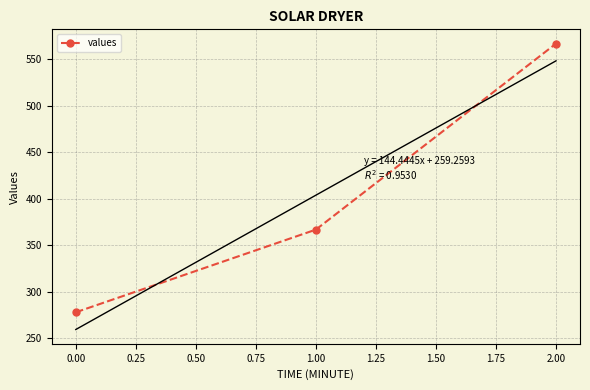

Is it true that values equals 118.6 at 0.00?

False